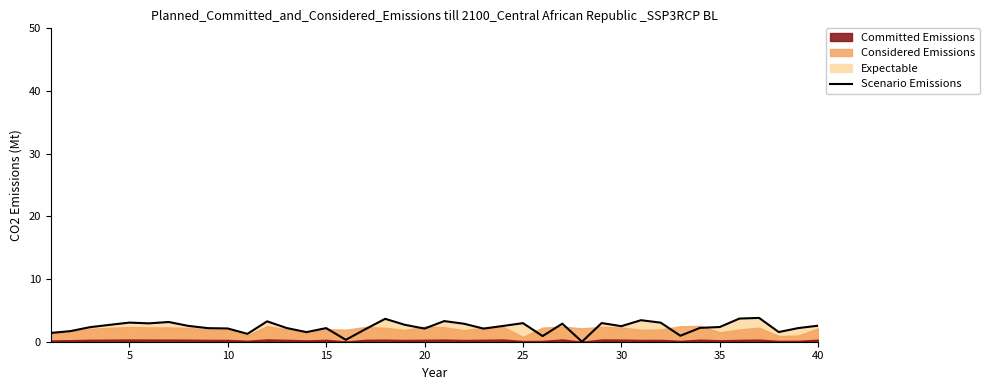

What is the maximum value for Scenario Emissions?

3.8